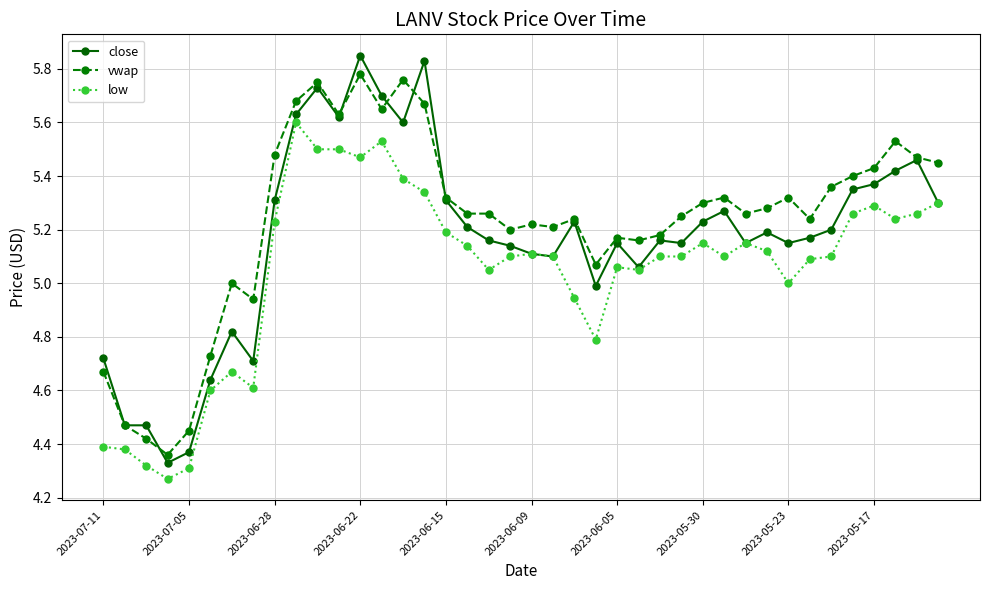

Which series has the largest range (max minus min)?

close